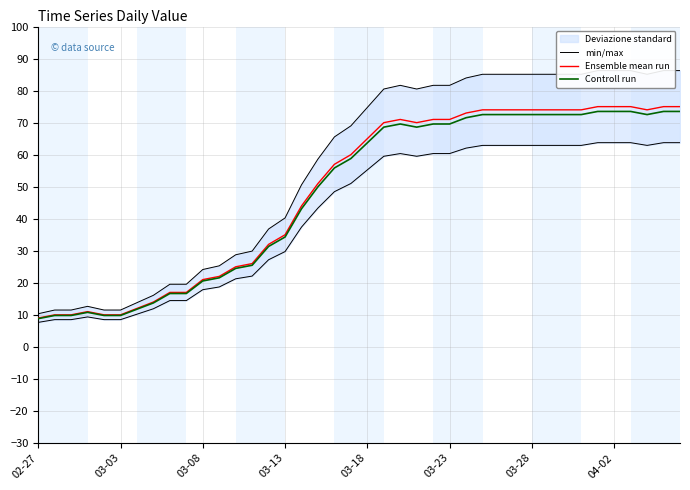

What is the sum of all min/max values?

2243.7